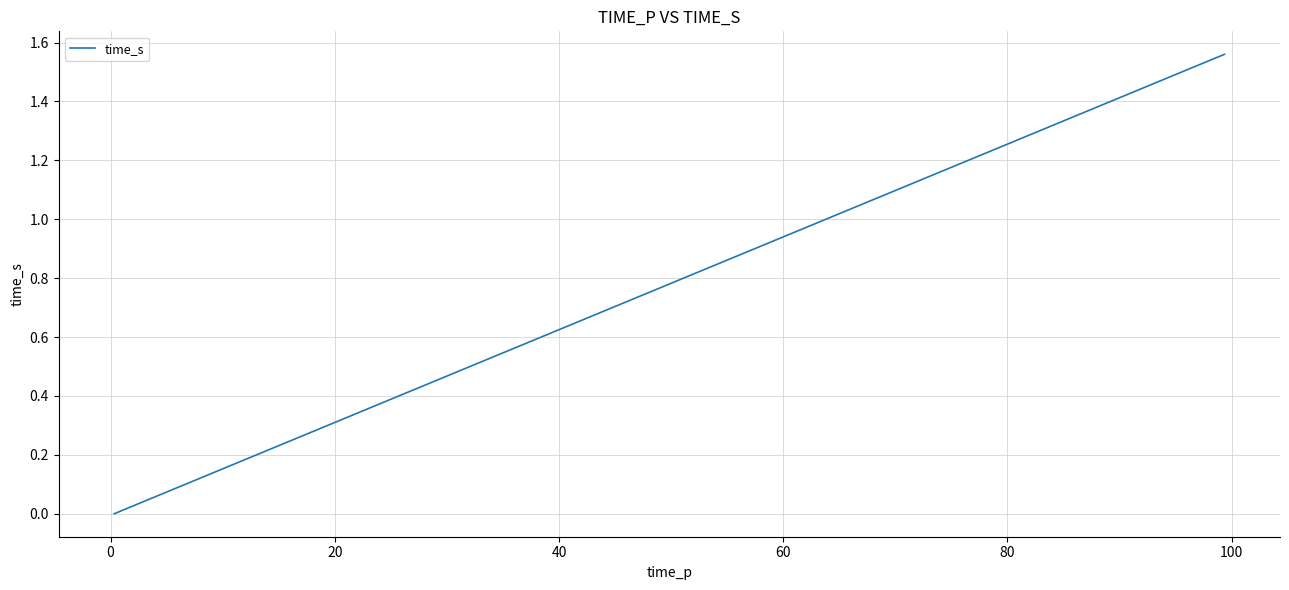

What is the difference between the maximum and minimum values?

1.6